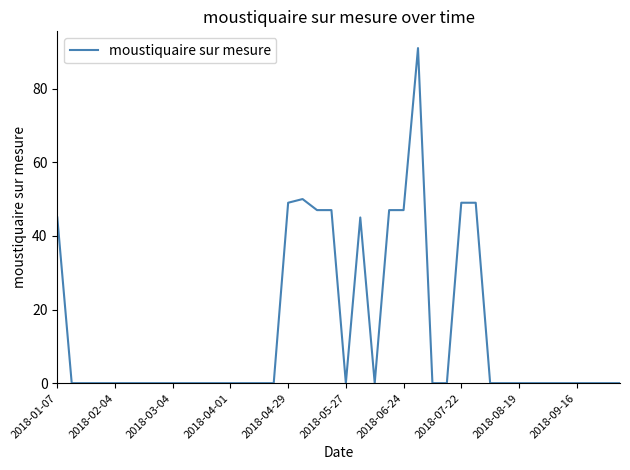

Is this an area chart (filled region under the line)?

No